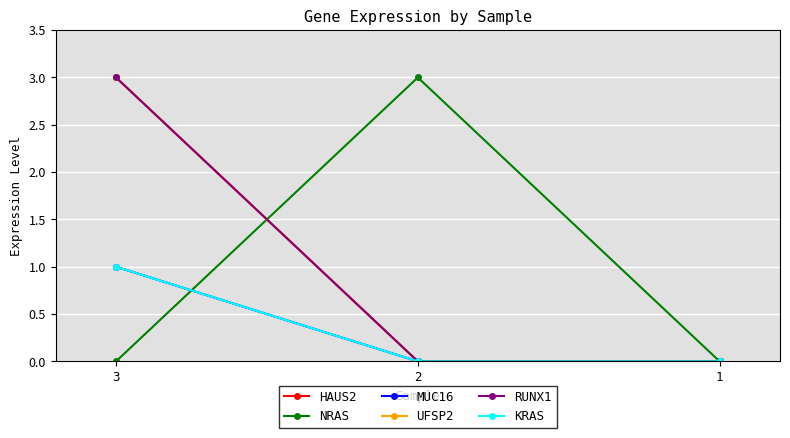

What is the highest value of the HAUS2 series?

3